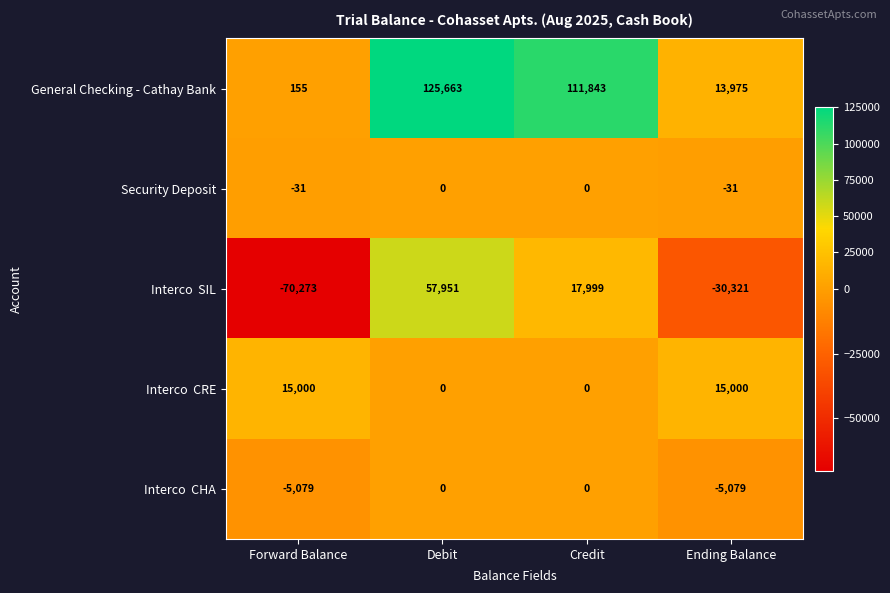

At which category is the sum across all series the highest?

Debit